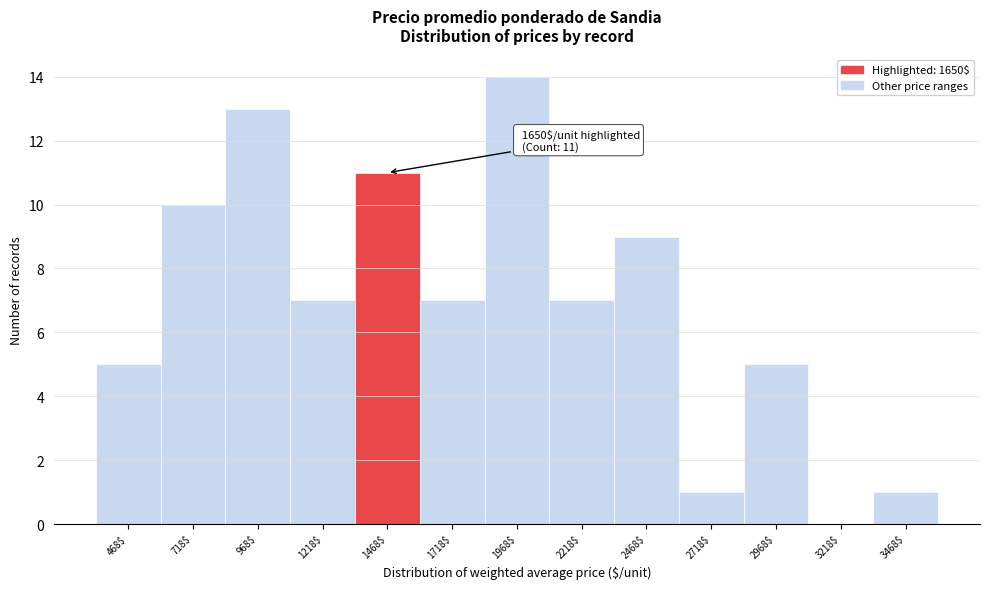

Which label corresponds to the largest value in the chart?

1968$